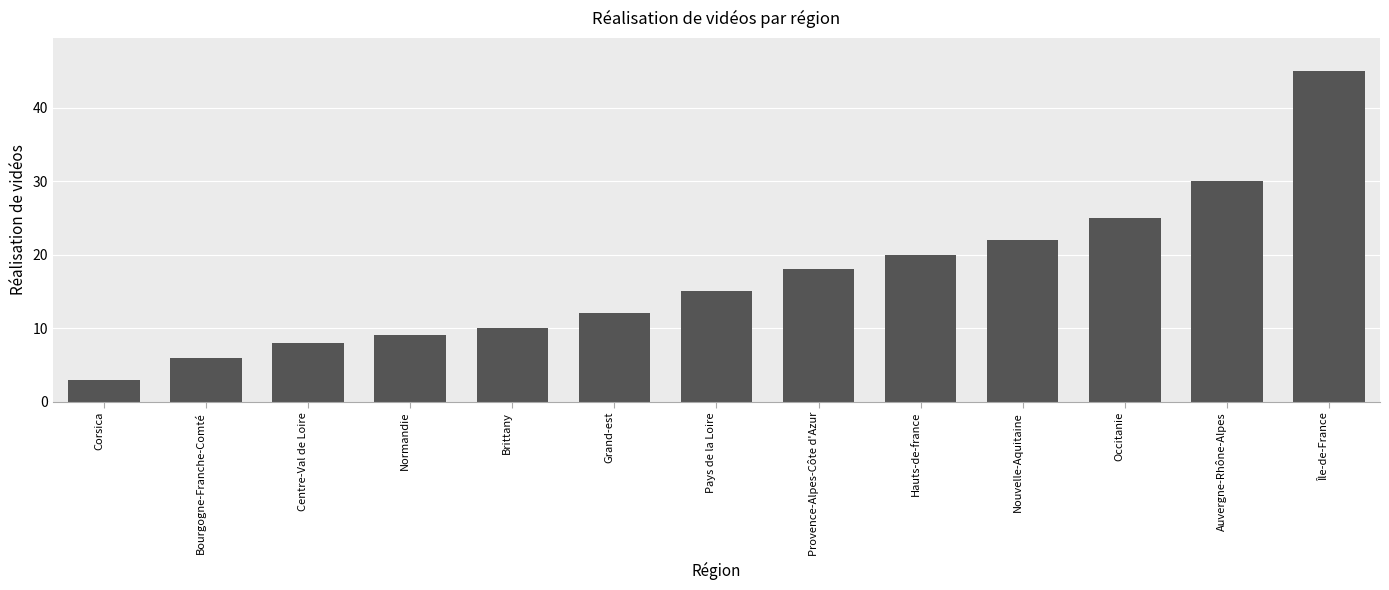

How many bars are there in total?

13